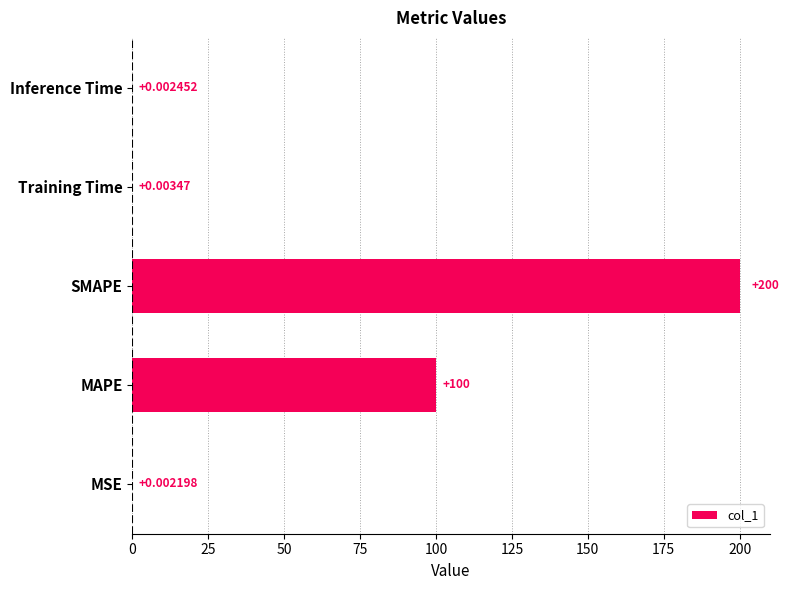

What is the change in value from MSE to SMAPE?

+200.0